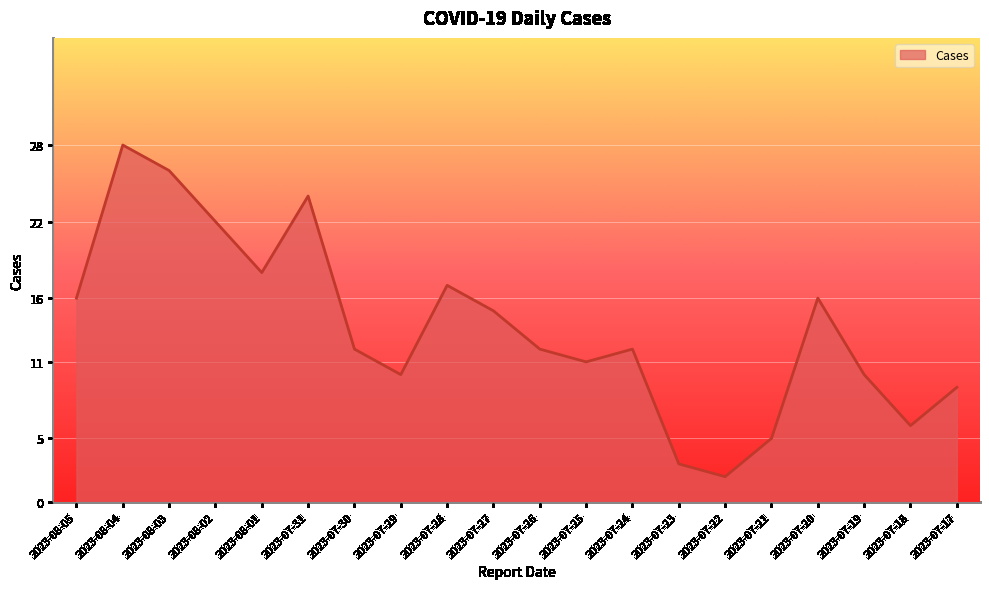

Reading right to left, extract all data points from this chart.

2023-07-17=9	2023-07-18=6	2023-07-19=10	2023-07-20=16	2023-07-21=5	2023-07-22=2	2023-07-23=3	2023-07-24=12	2023-07-25=11	2023-07-26=12	2023-07-27=15	2023-07-28=17	2023-07-29=10	2023-07-30=12	2023-07-31=24	2023-08-01=18	2023-08-02=22	2023-08-03=26	2023-08-04=28	2023-08-05=16